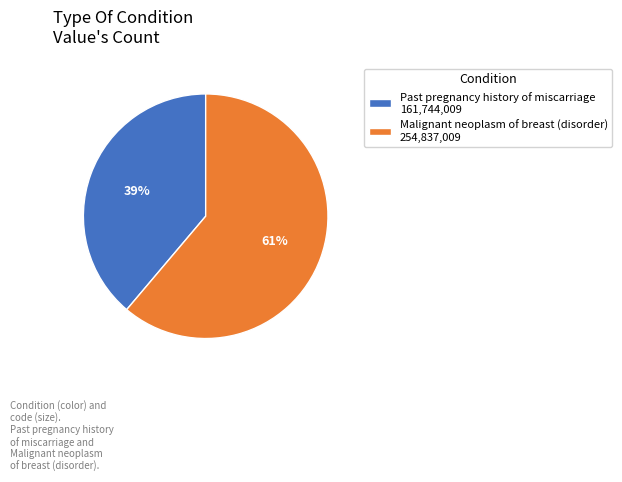

What percentage is the Past pregnancy history of miscarriage slice, to the nearest percent?

39%